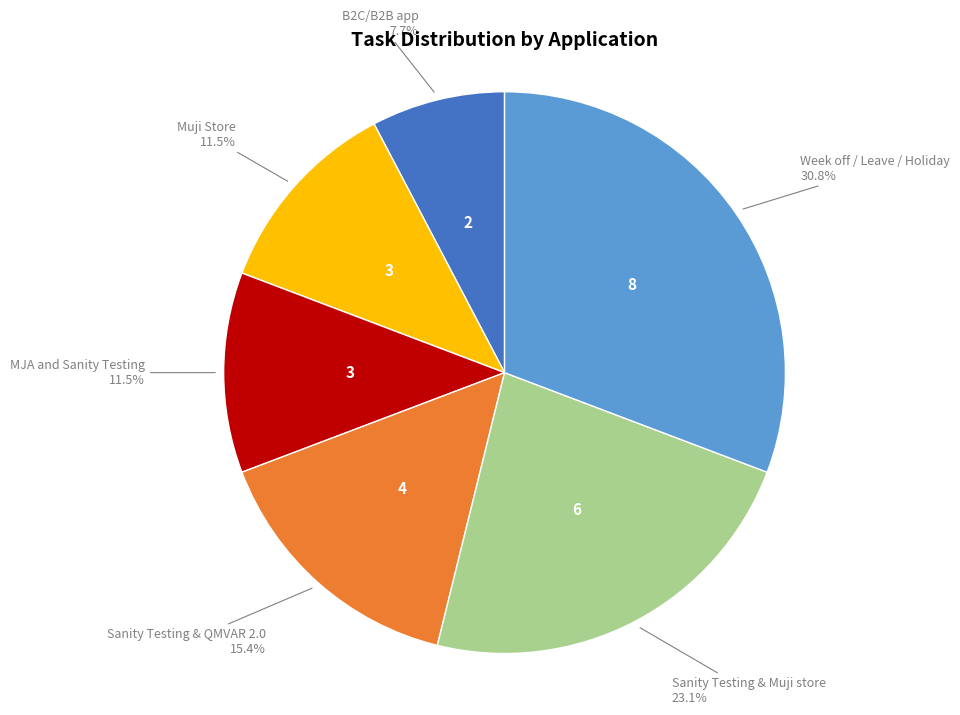

Is there any slice that represents more than half of the pie?

No